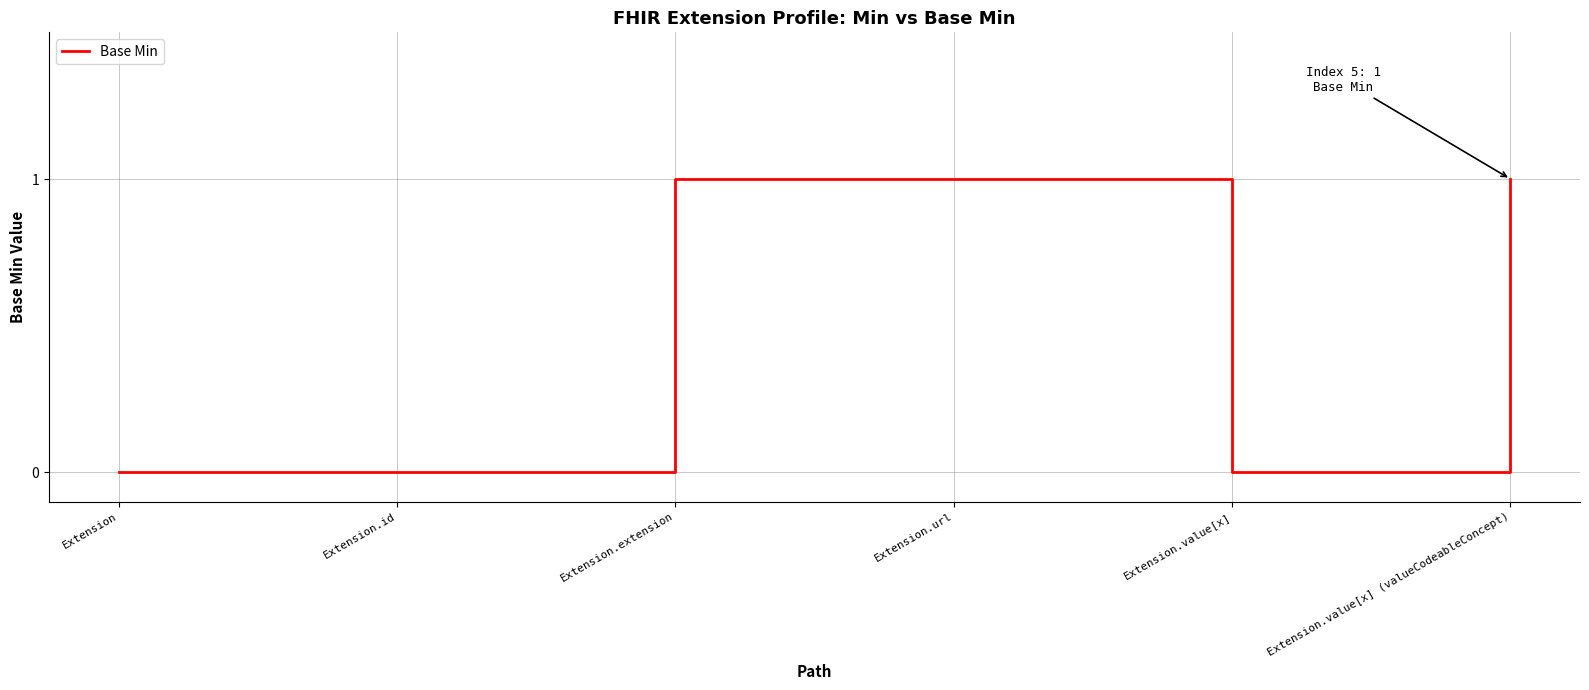

Is it true that the value at Extension.value[x] is 0?

True